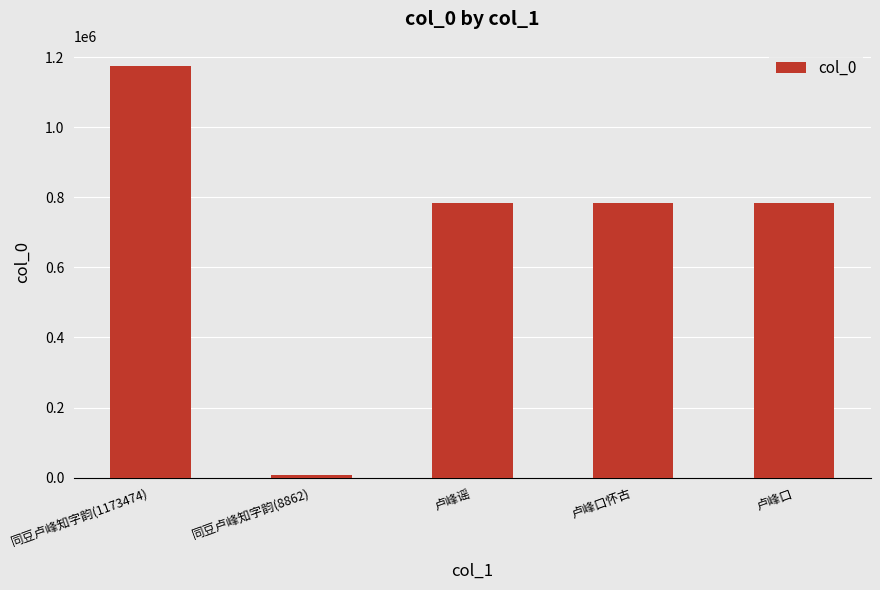

What is the change in value from 同豆卢峰知字韵(1173474) to 卢峰口?

-390581